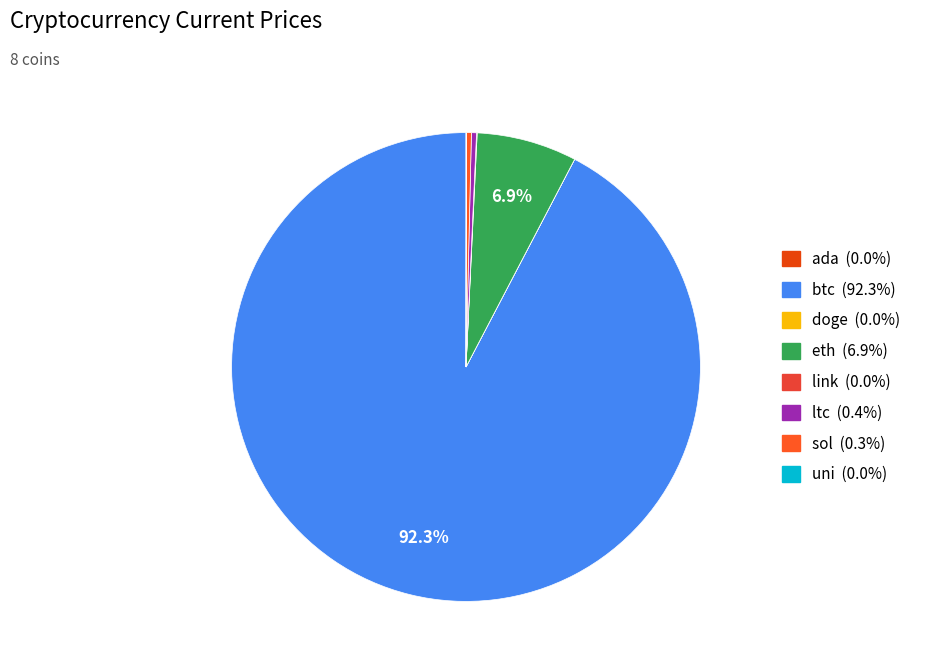

Is there a majority slice in this chart?

Yes